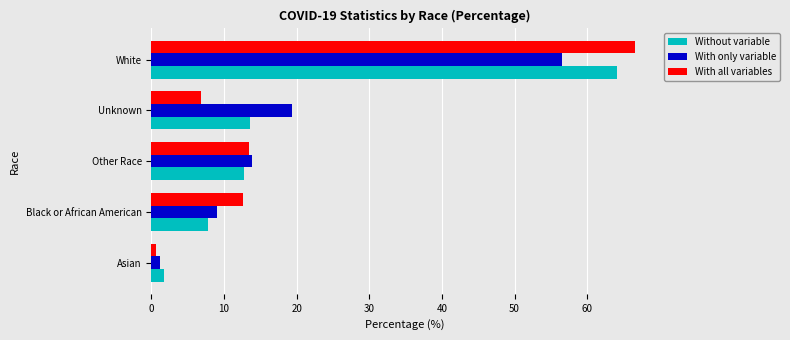

Between Asian and White, which series saw the biggest shift?

With all variables